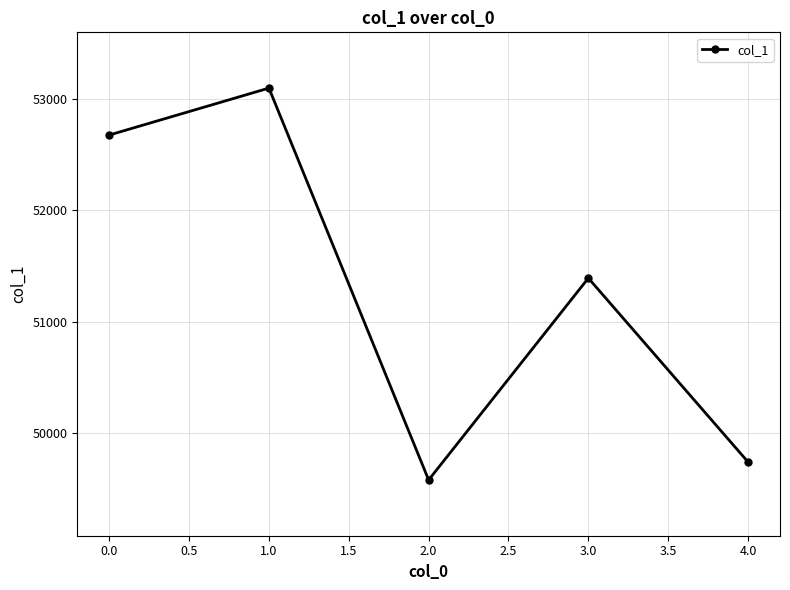

How many points are lower than both their immediate neighbors (excluding endpoints)?

1